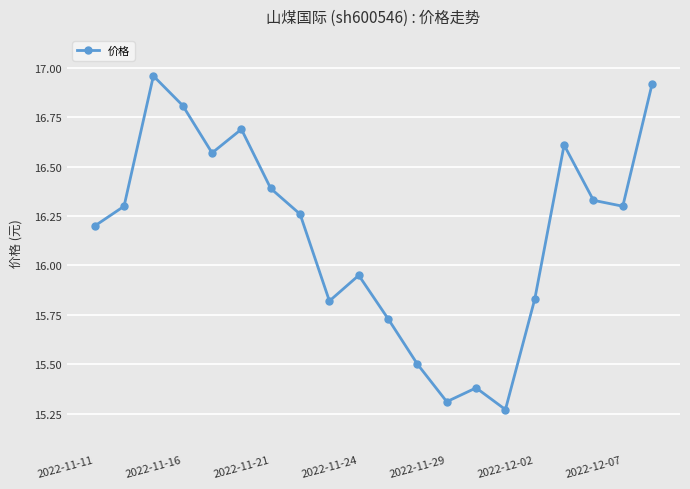

True or false: there are more than 0 points higher than both neighbors.

True